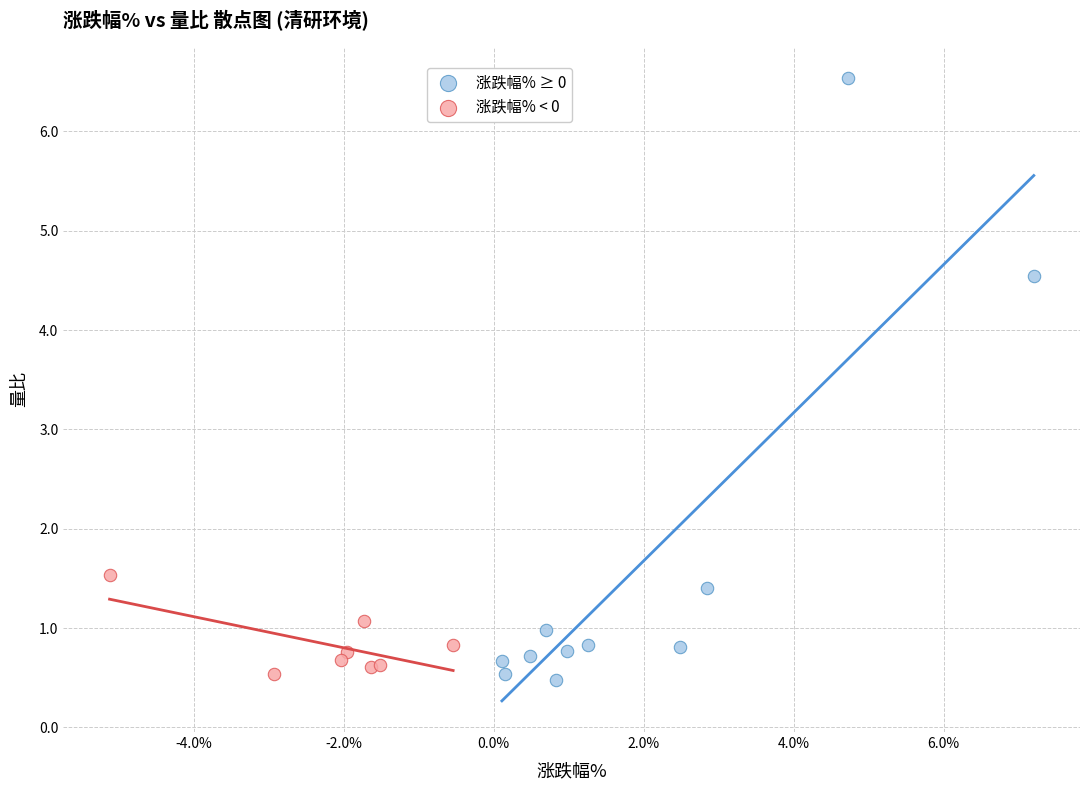

Which series has the largest Y range (max minus min)?

涨跌幅% ≥ 0